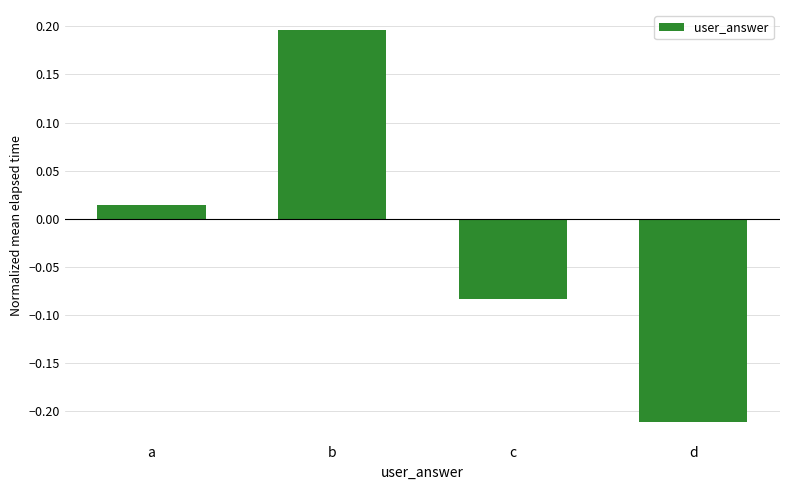

The chart shows a value of -0.1 at d. True or false?

False